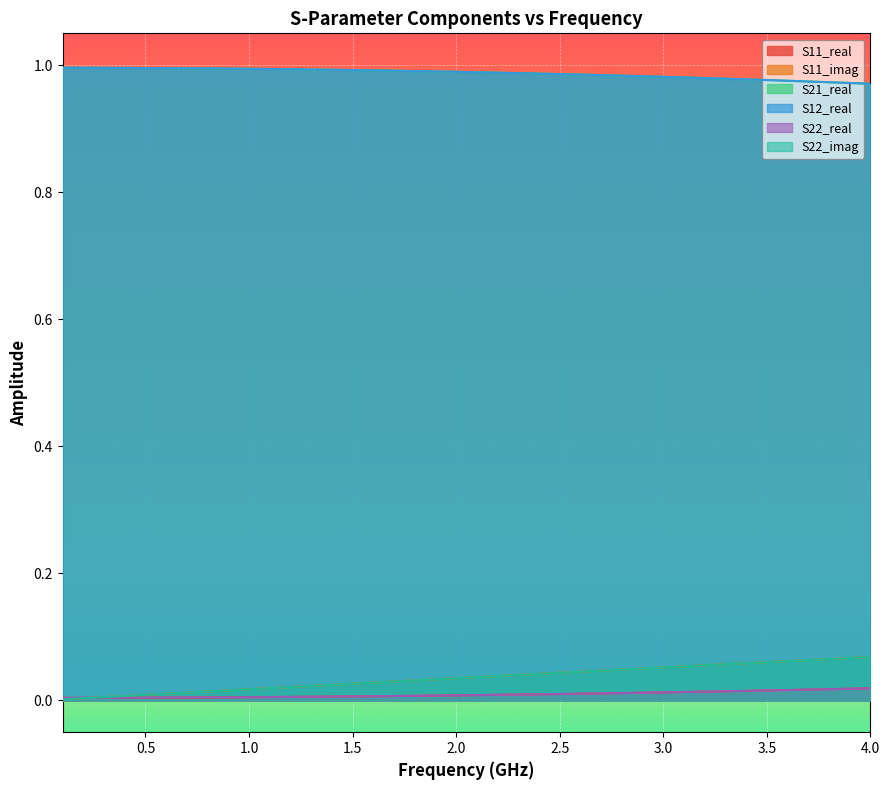

What is the maximum value for S22_imag?

0.1